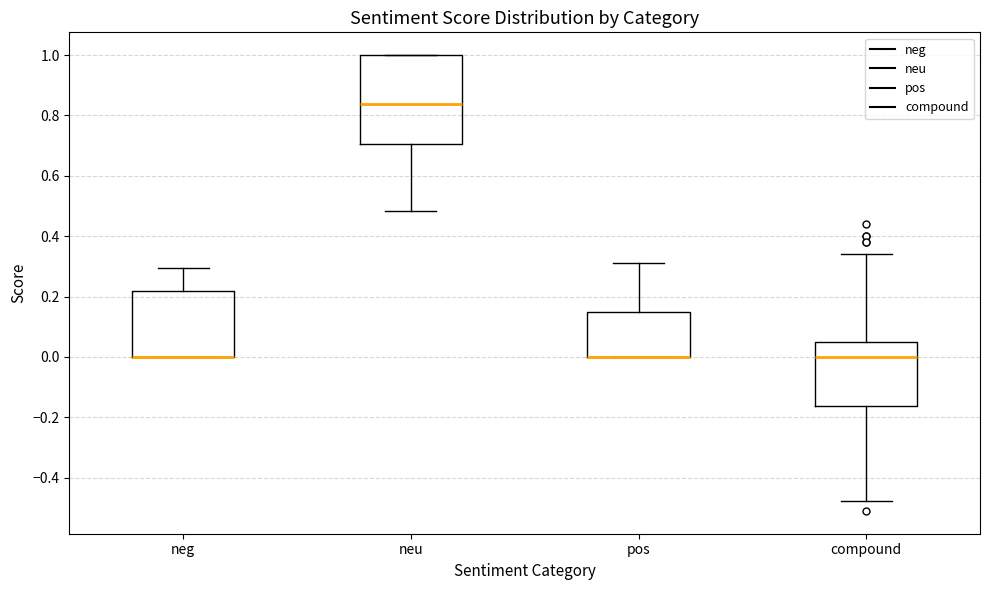

Which box is the tallest, from its lower edge to its upper edge?

neu